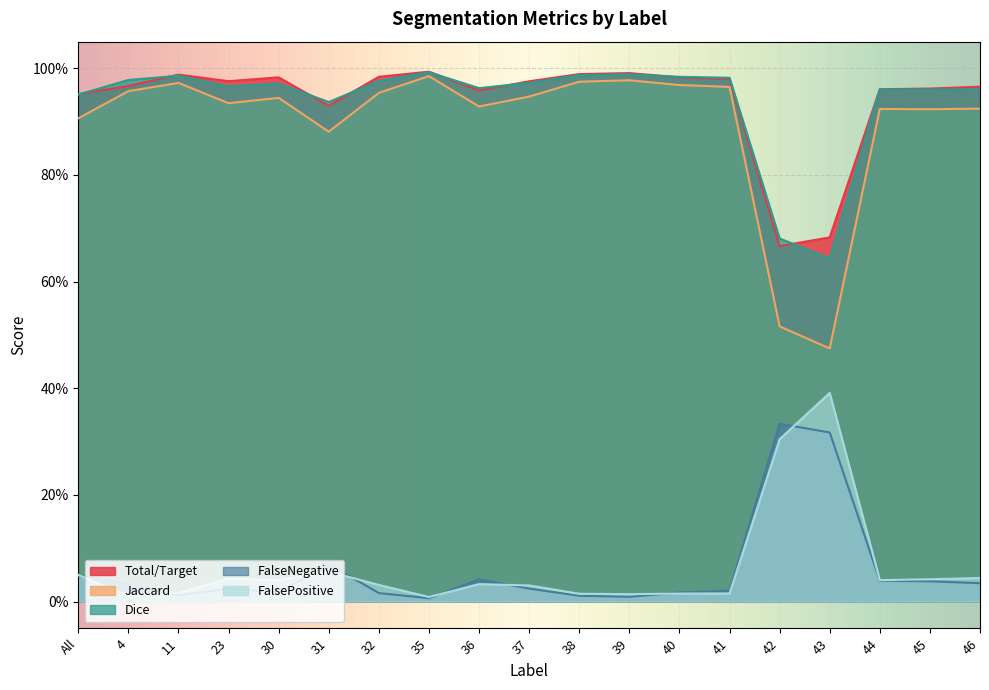

What is the label of the 2nd point from the right?

45